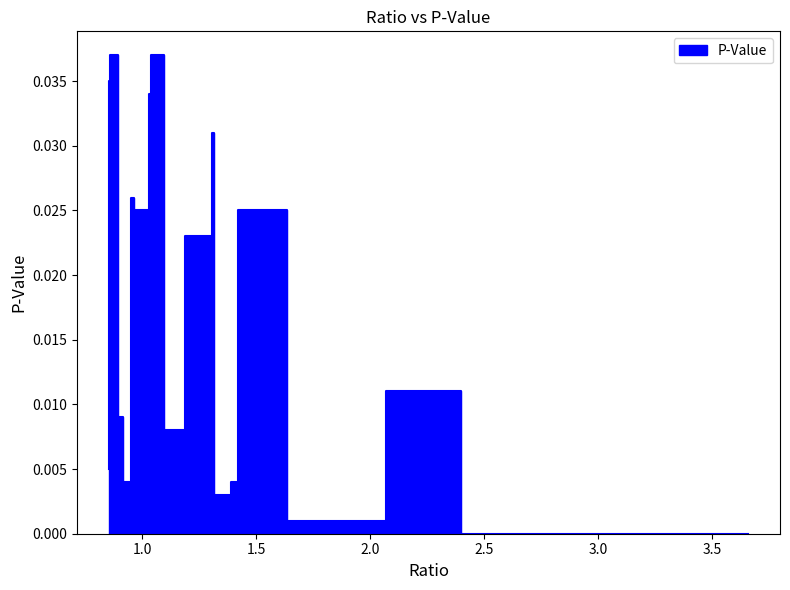

Where is the first local minimum?

2.068